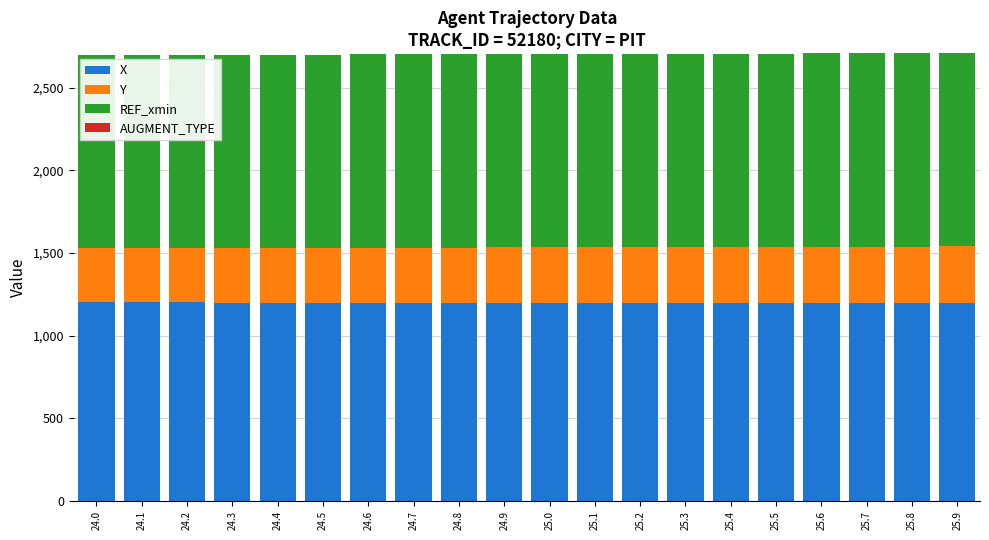

What is the sum of the X values at 24.9 and 24.8?

2397.9